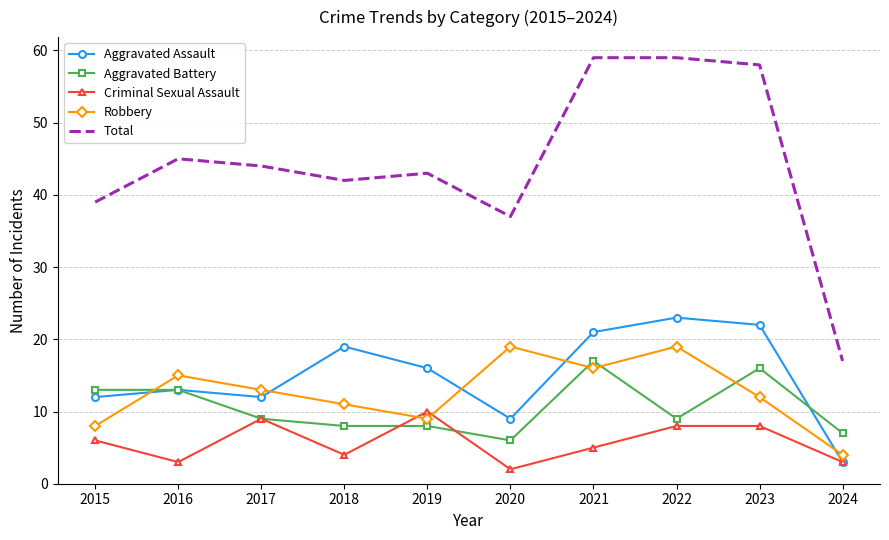

Which series has the widest spread of values?

Total